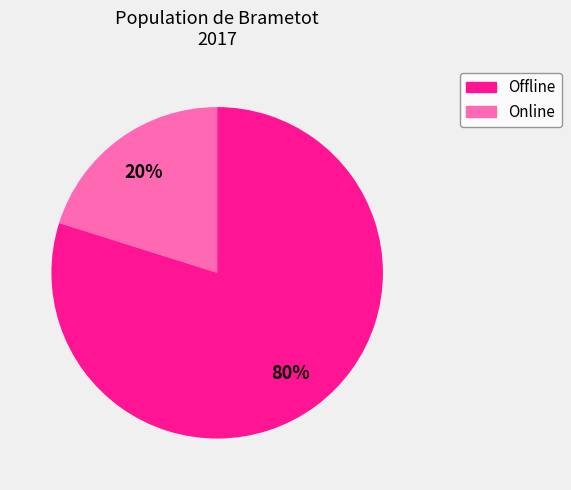

Does any single category account for the majority?

Yes